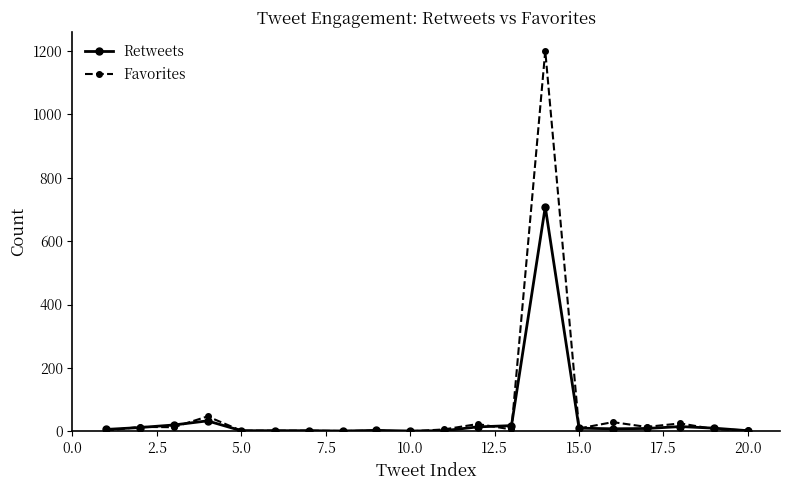

True or false: Retweets and Favorites cross at least once.

True